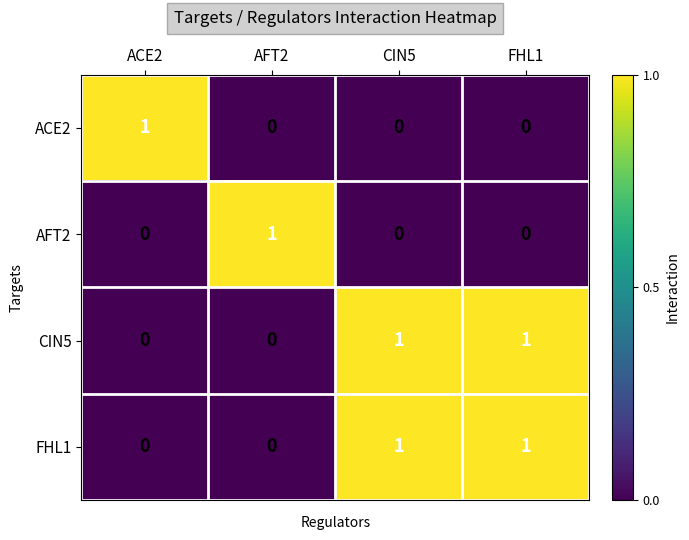

What is the total value across all series at ACE2?

1